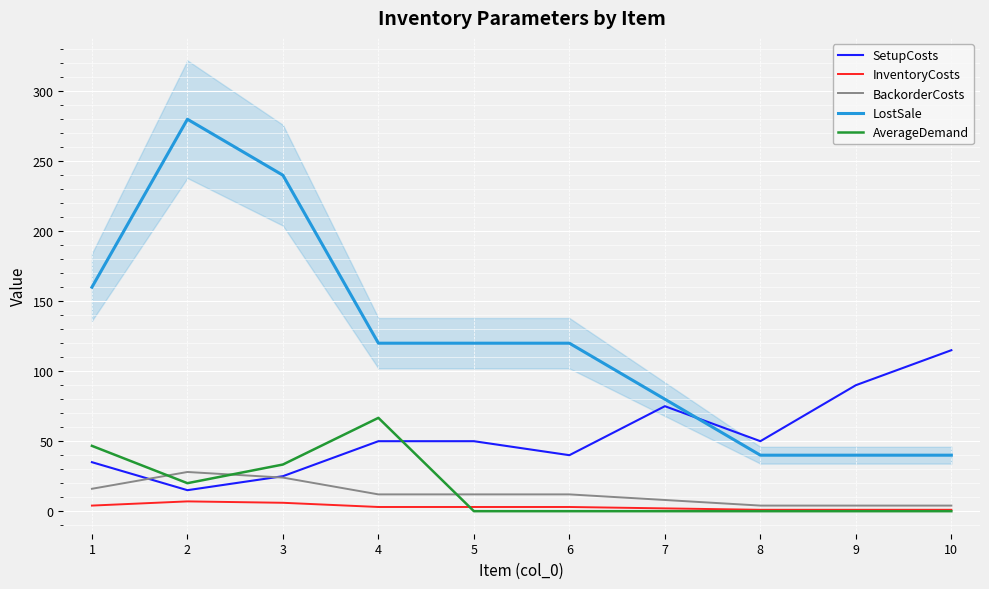

Reading left to right, list all the values displayed in this chart.

SetupCosts: 35.0	15.0	25.0	50.0	50.0	40.0	75.0	50.0	90.0	115.0
InventoryCosts: 4.0	7.0	6.0	3.0	3.0	3.0	2.0	1.0	1.0	1.0
BackorderCosts: 16.0	28.0	24.0	12.0	12.0	12.0	8.0	4.0	4.0	4.0
LostSale: 160.0	280.0	240.0	120.0	120.0	120.0	80.0	40.0	40.0	40.0
AverageDemand: 46.7	20.0	33.3	66.7	0.0	0.0	0.0	0.0	0.0	0.0